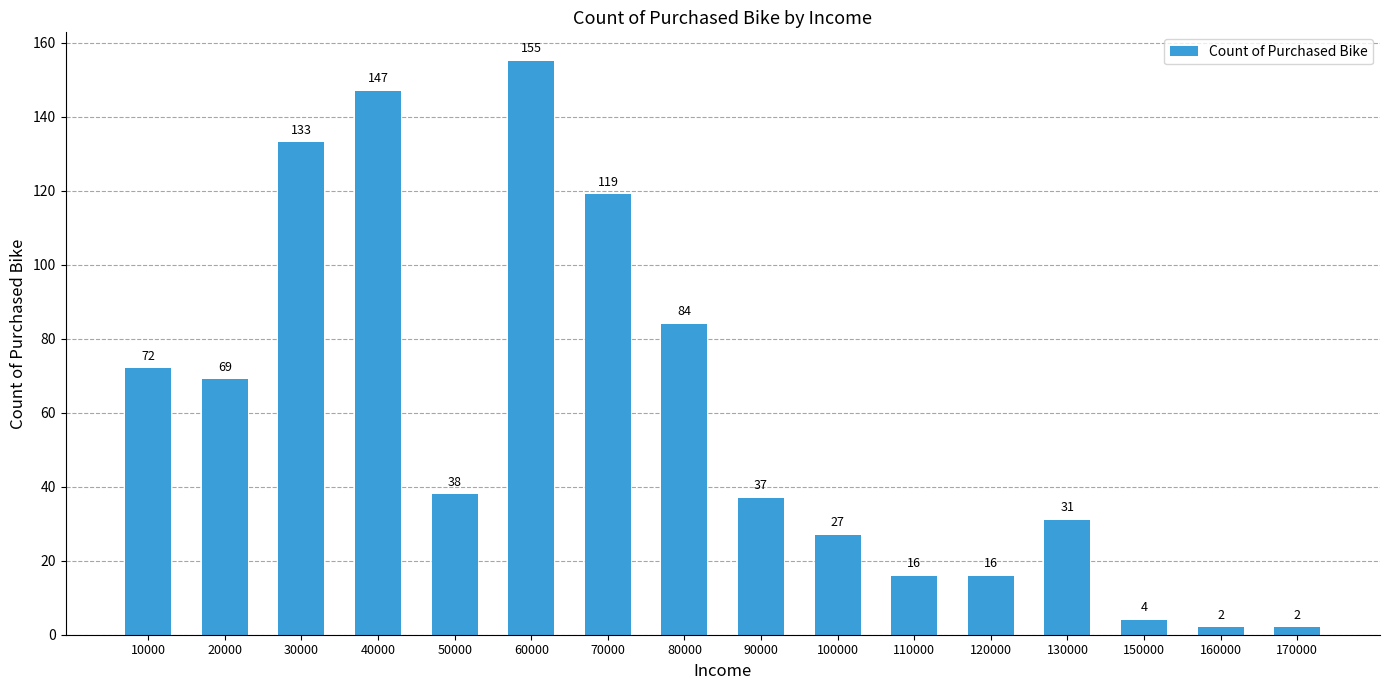

What is the greatest value displayed?

155